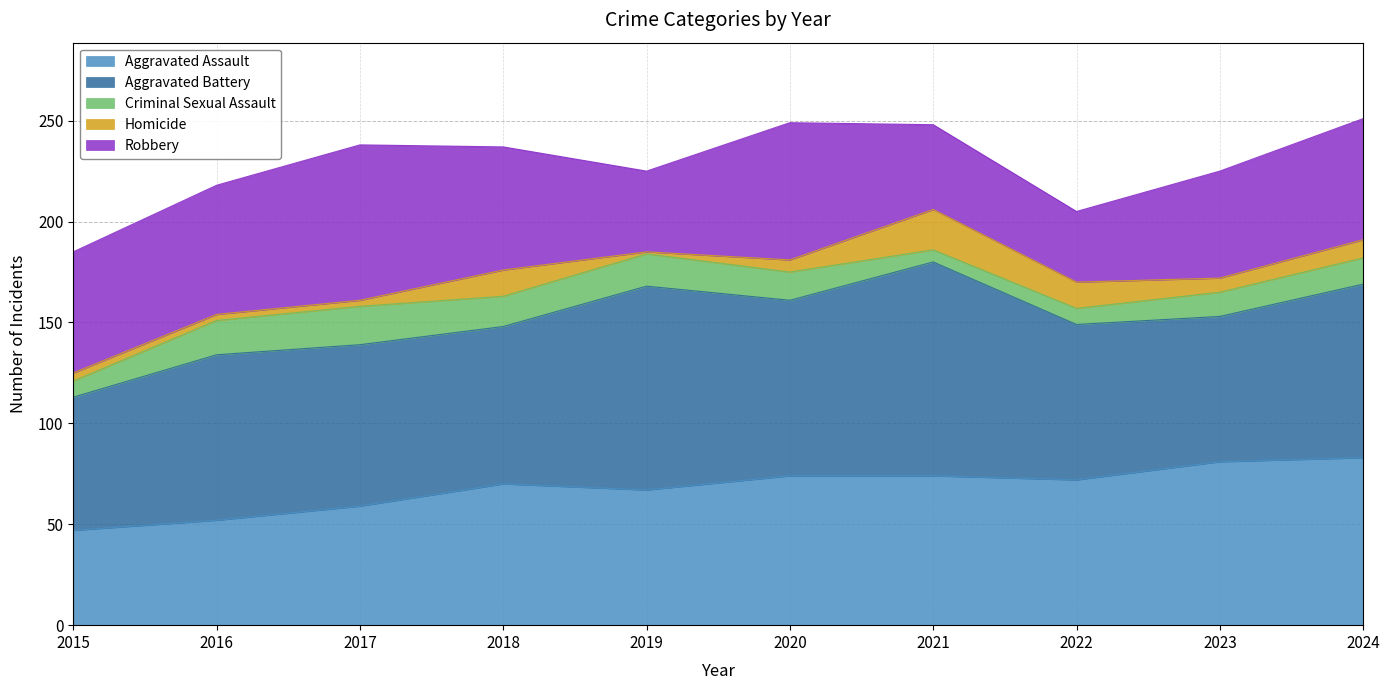

Rank the series at 2022 from highest to lowest value.

Aggravated Battery, Aggravated Assault, Robbery, Homicide, Criminal Sexual Assault